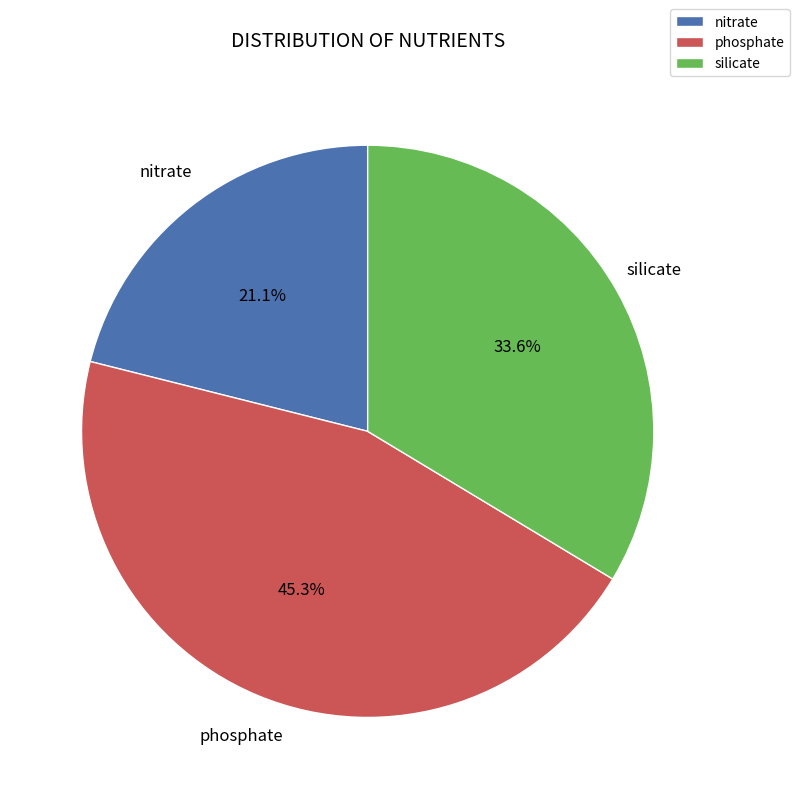

How many segments does this pie chart have?

3